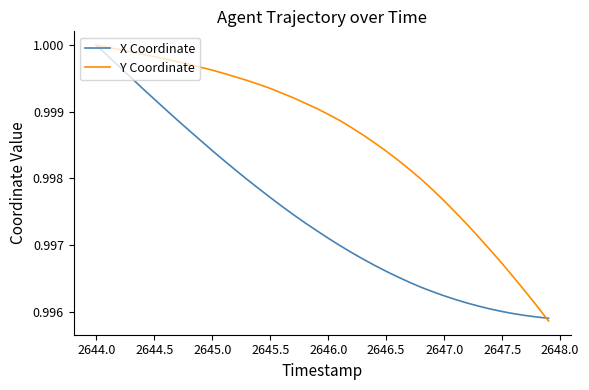

Rank the series by their average value, from lowest to highest.

X Coordinate, Y Coordinate